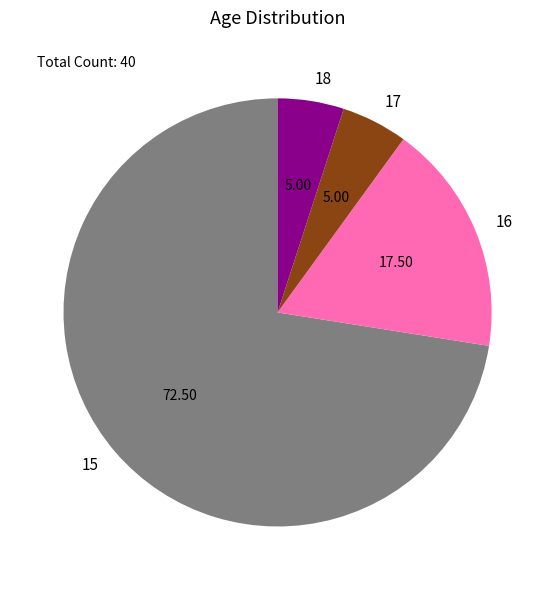

Count the number of slices in the pie.

4